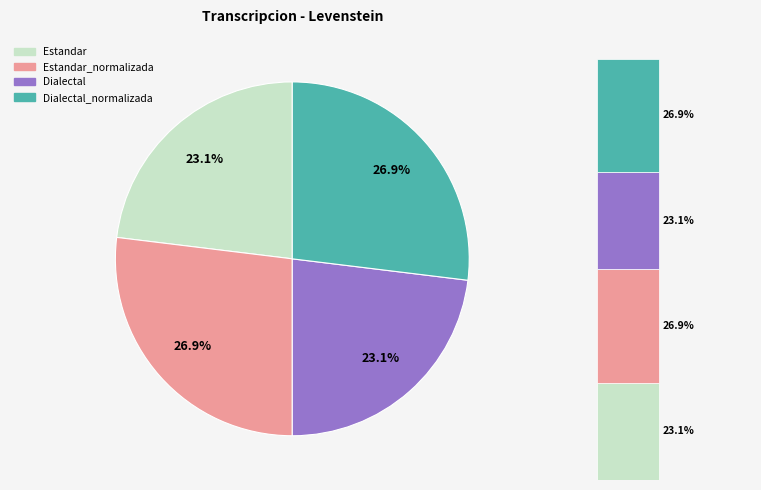

Which slice is the largest?

Estandar_normalizada